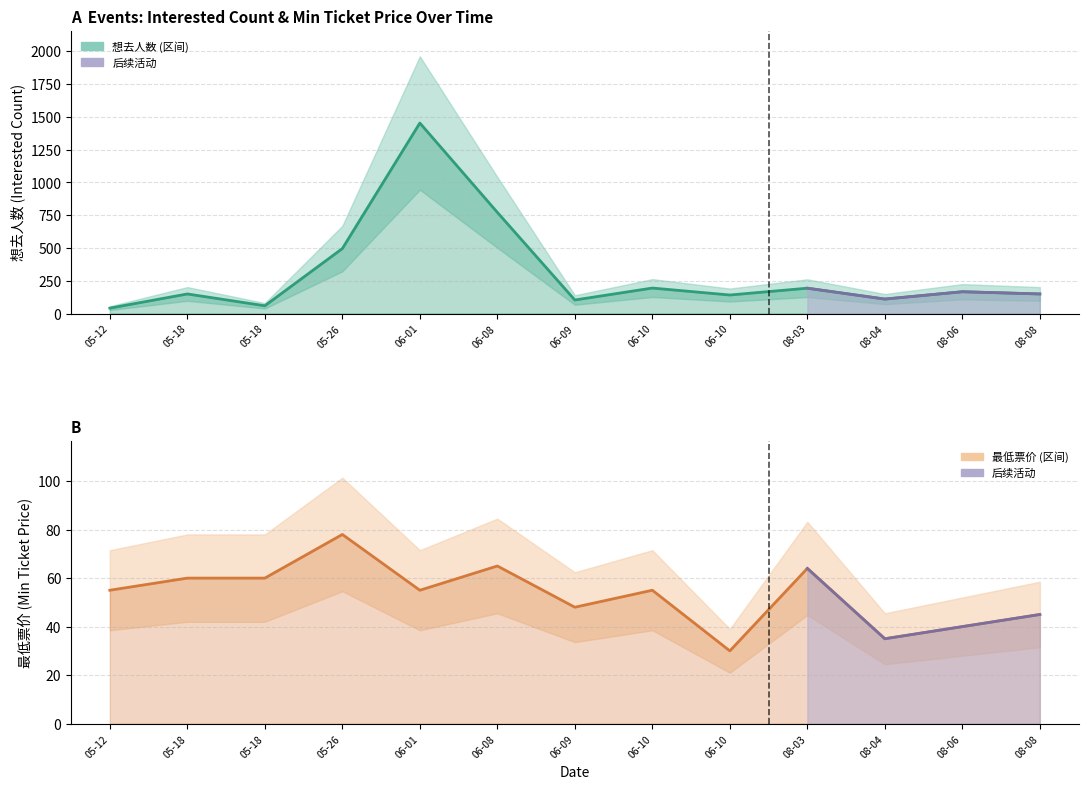

How many lines are shown in the chart?

2